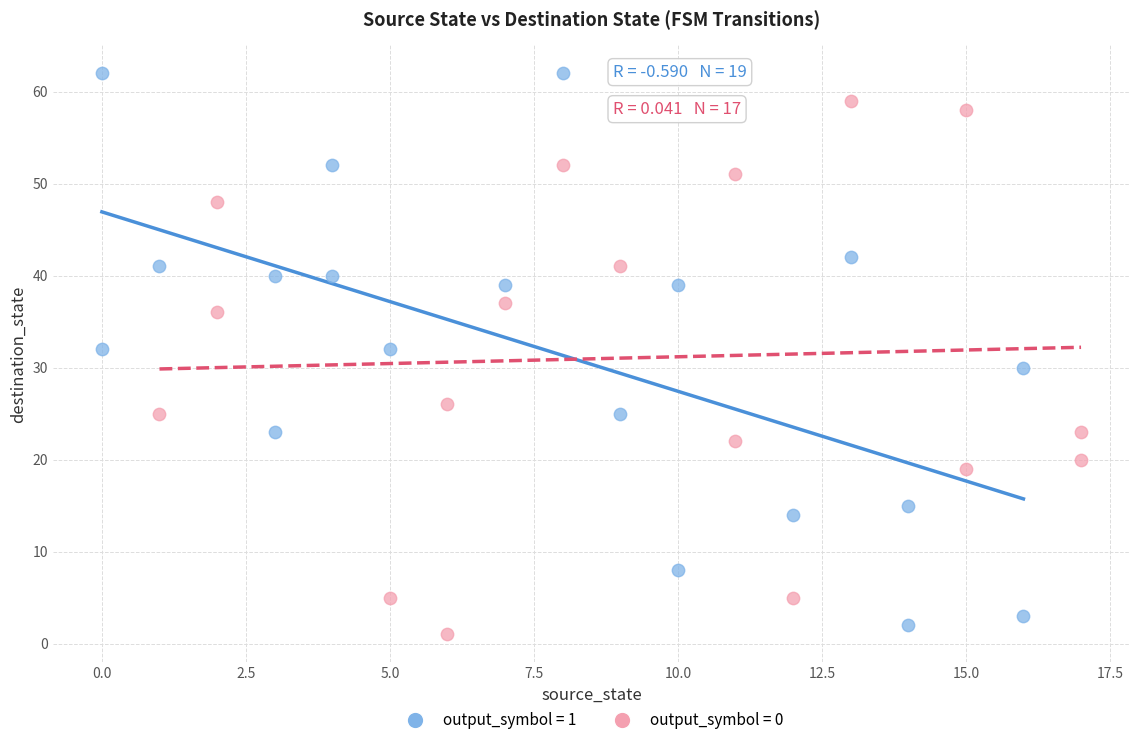

Which series has the widest spread of Y values?

output_symbol = 1